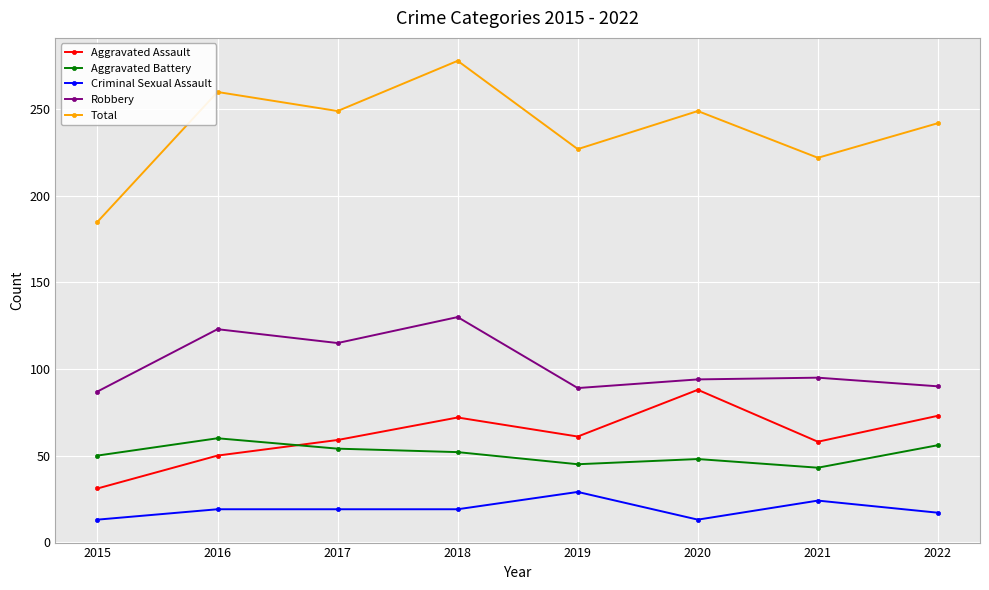

What is the difference between the highest and lowest values at 2015?

172